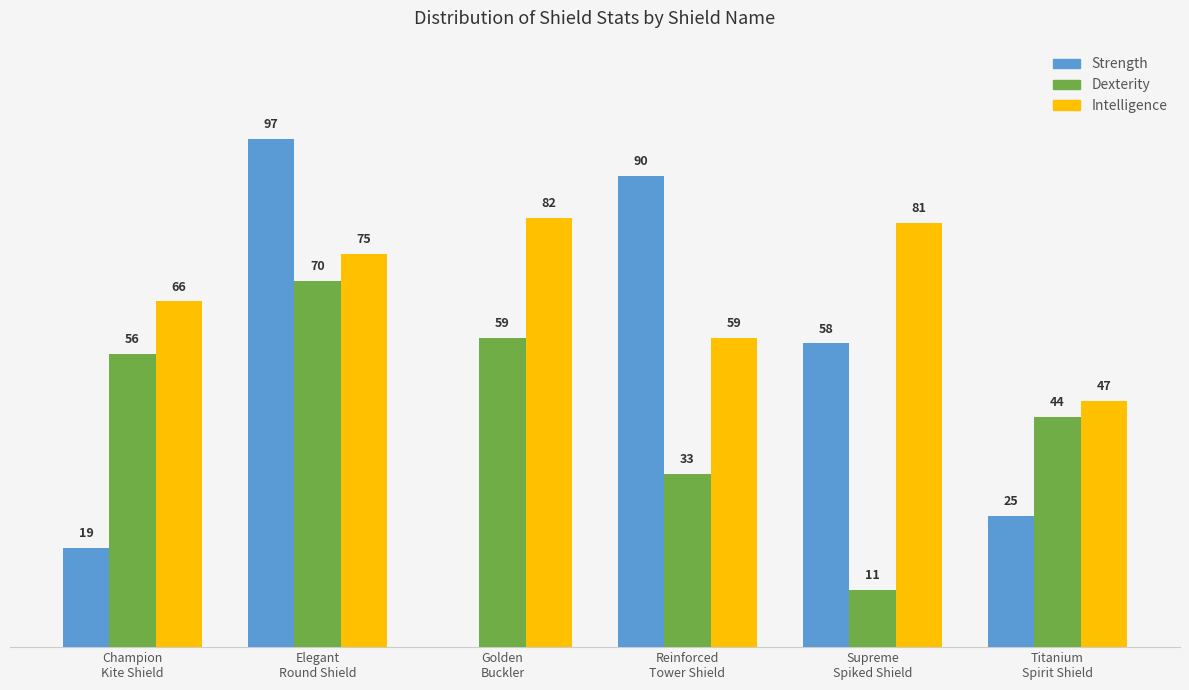

Which series has the largest total across all categories?

Intelligence